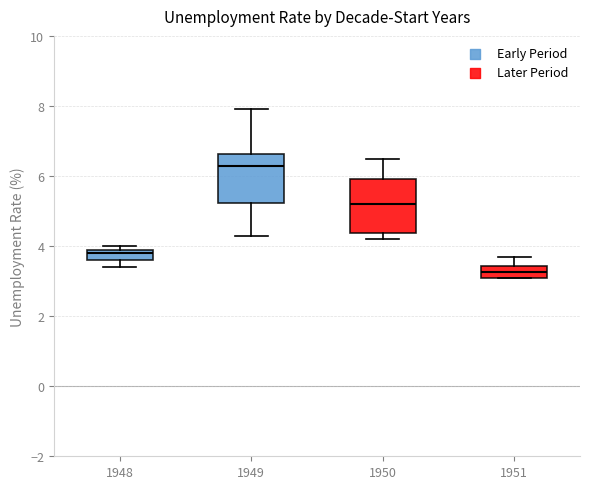

Which box's median line is the highest?

1949